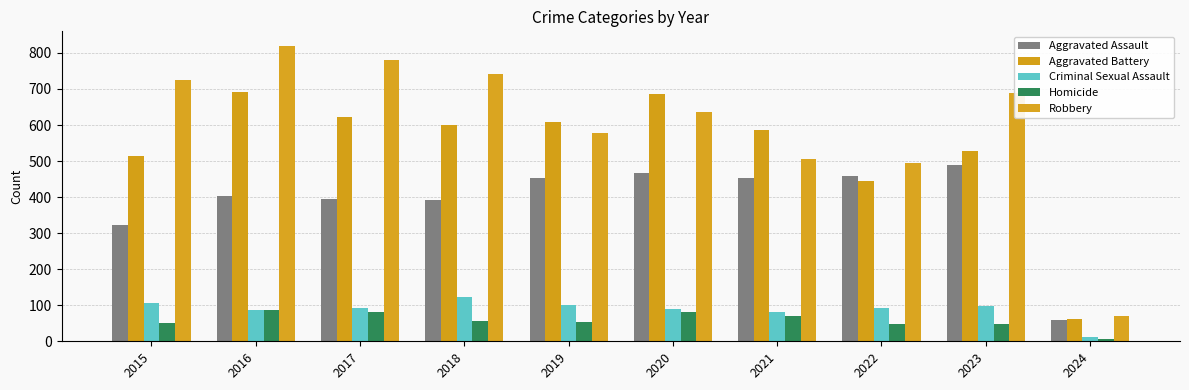

At which category does the chart reach its minimum across all series?

2024